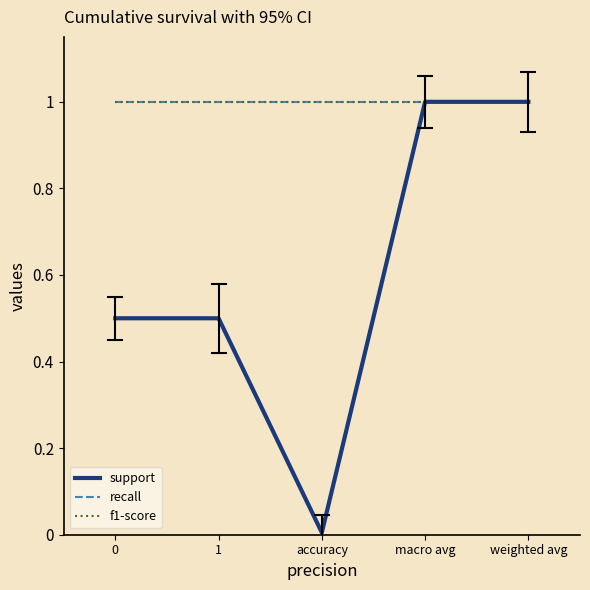

True or false: f1-score and support cross at least once.

False